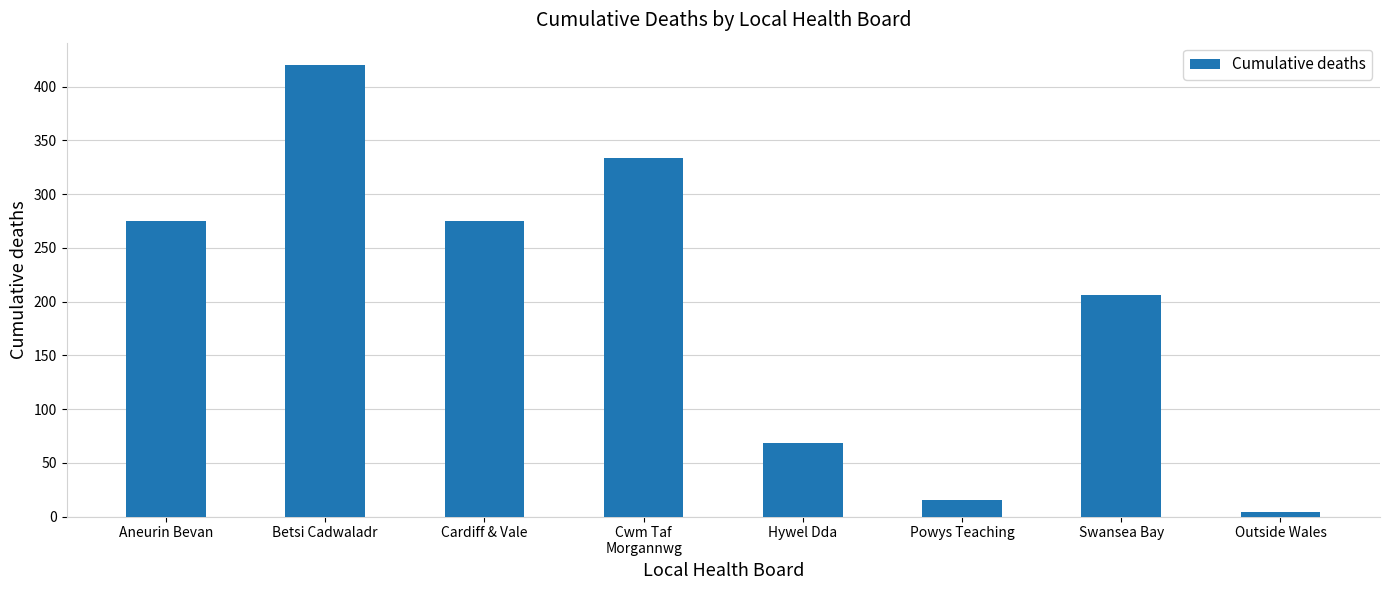

Reading left to right, list all the values displayed in this chart.

275	420	275	334	68	15	206	4